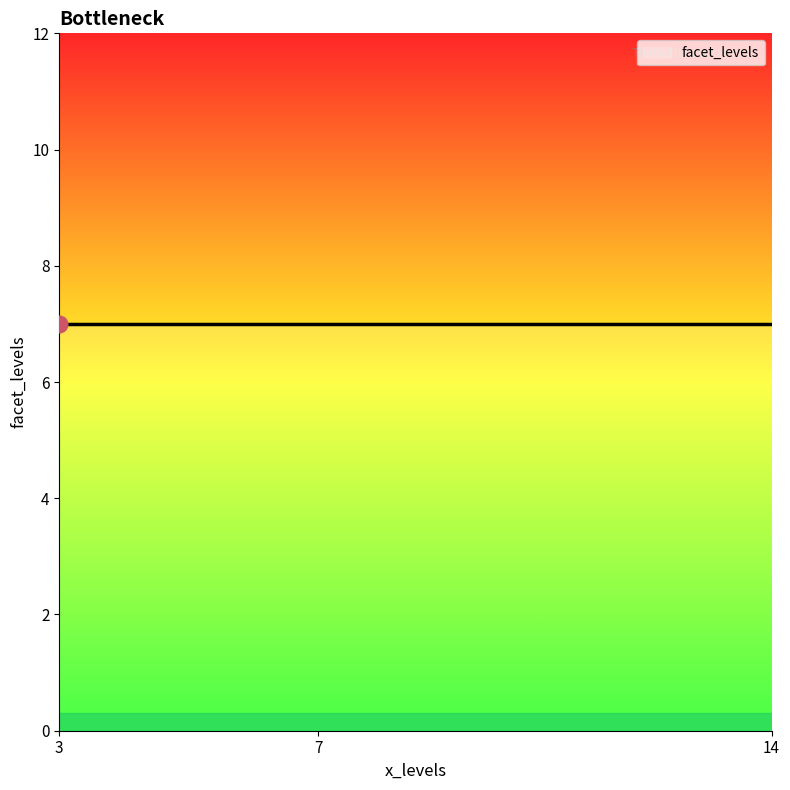

Does the chart display data point markers on the line(s)?

No